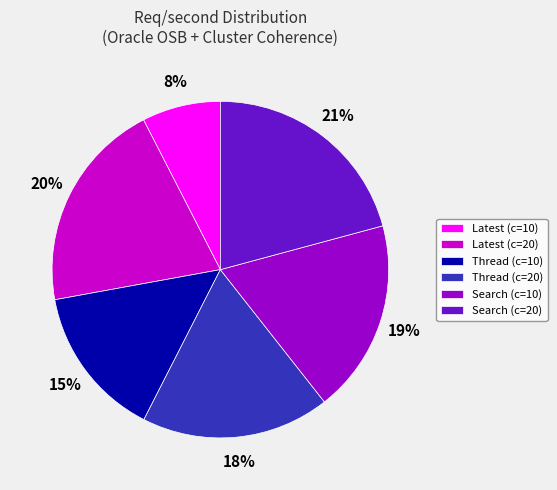

To the nearest percent, what percentage of the pie is Thread (c=20)?

18%